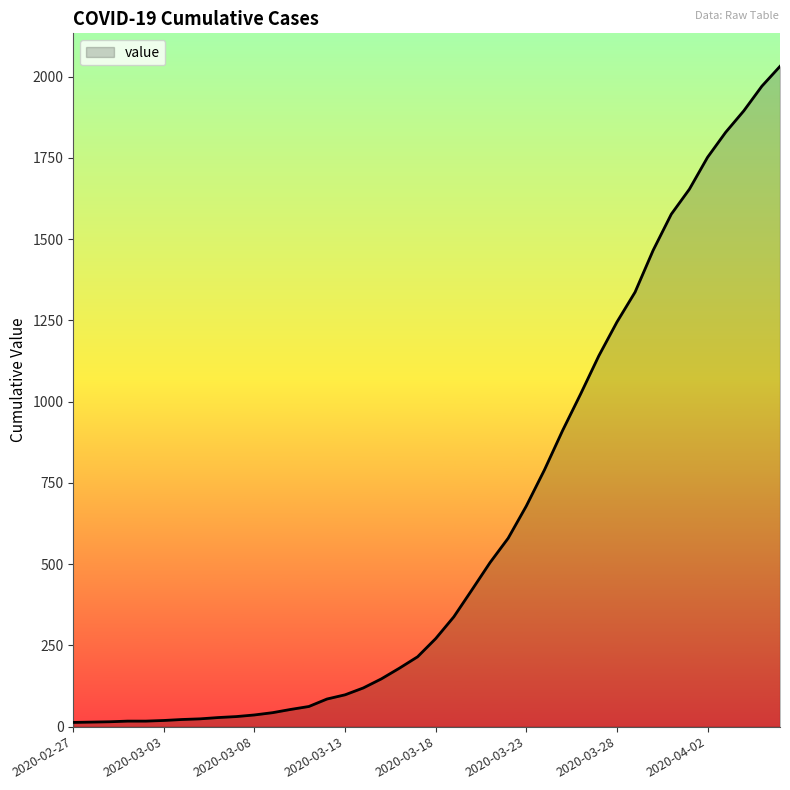

What is the difference between the maximum and minimum values?

2019